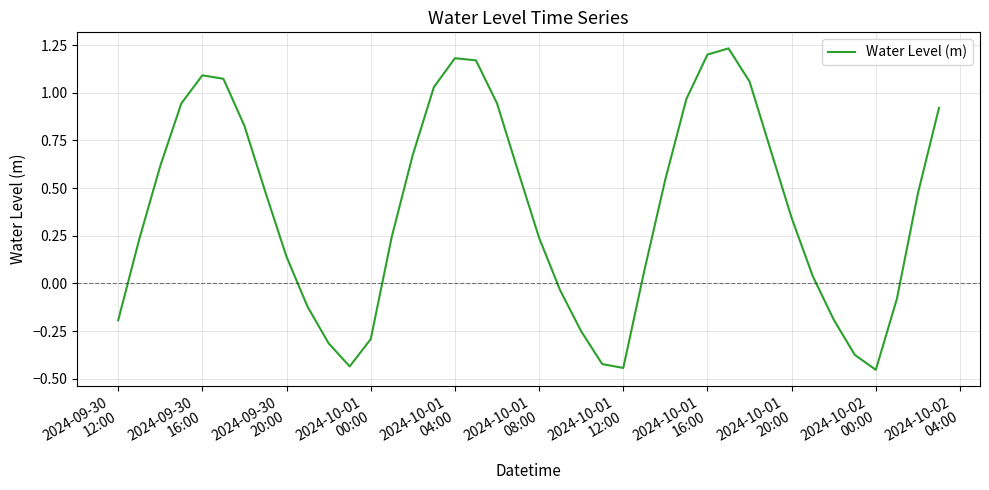

What is the difference between the maximum and minimum values?

1.7